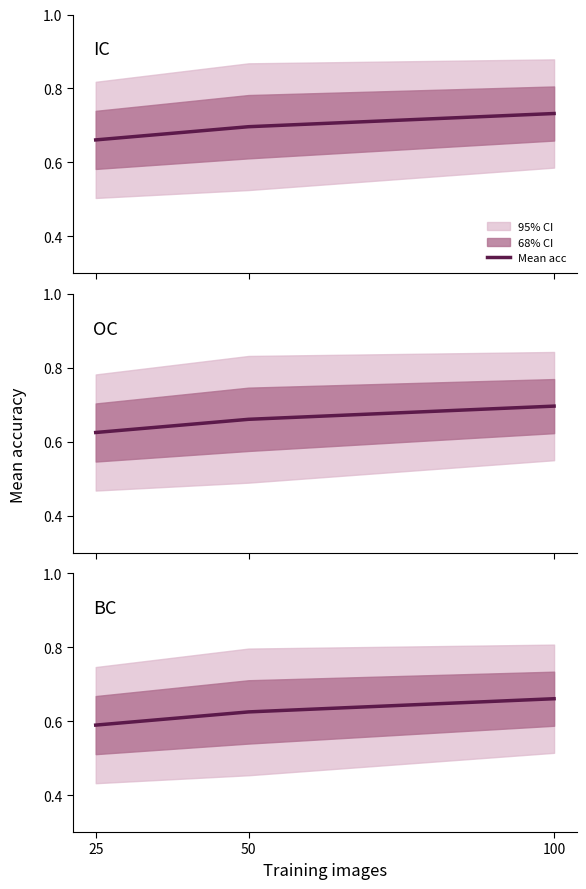

List the labels in order of value, largest first.

100, 50, 25